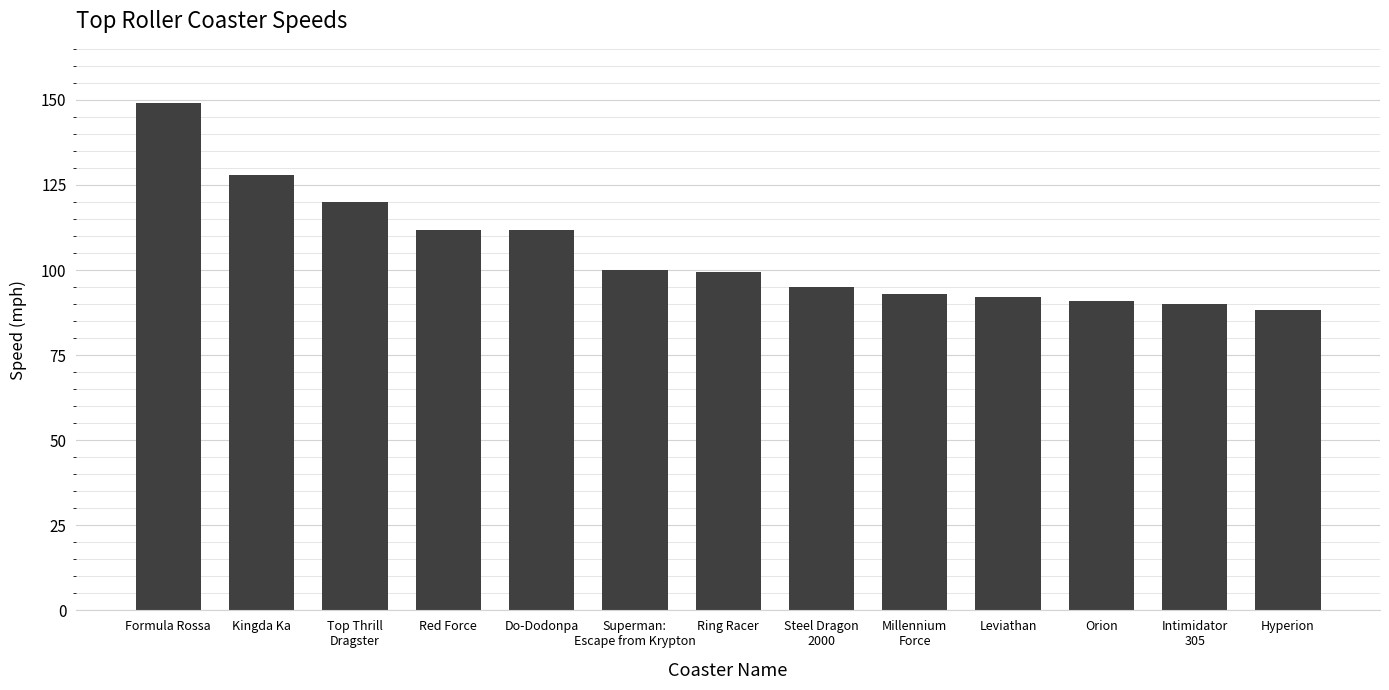

What is the sum of all values?

1369.3